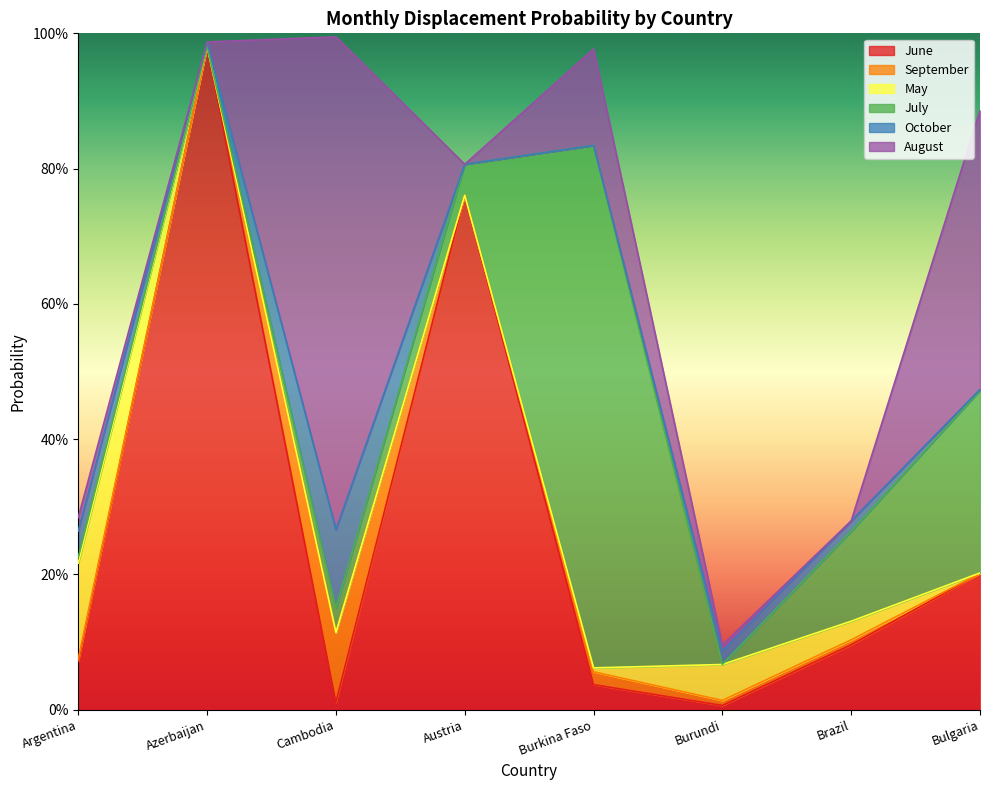

Which series has the largest range (max minus min)?

June